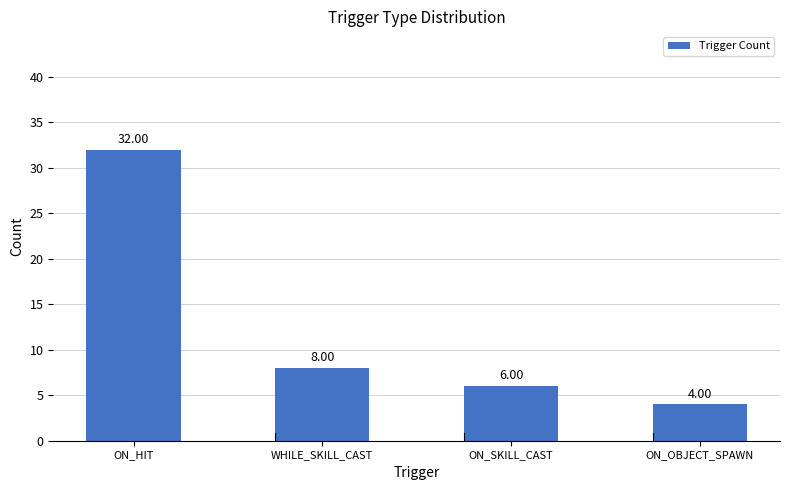

How many categories are shown in the chart?

4